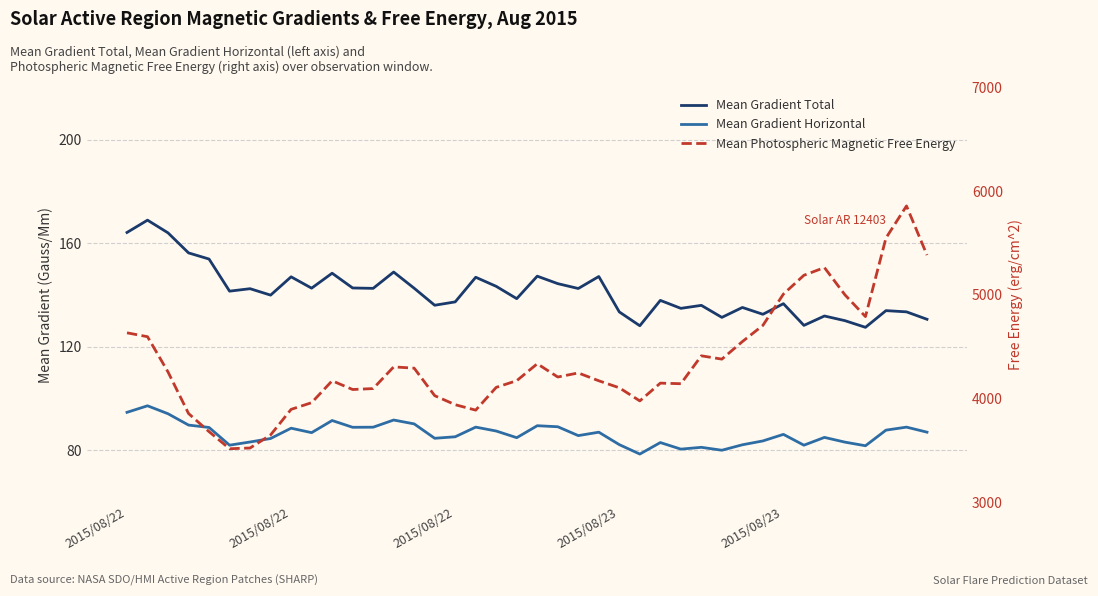

What is the total value across all series at 12?

4327.4